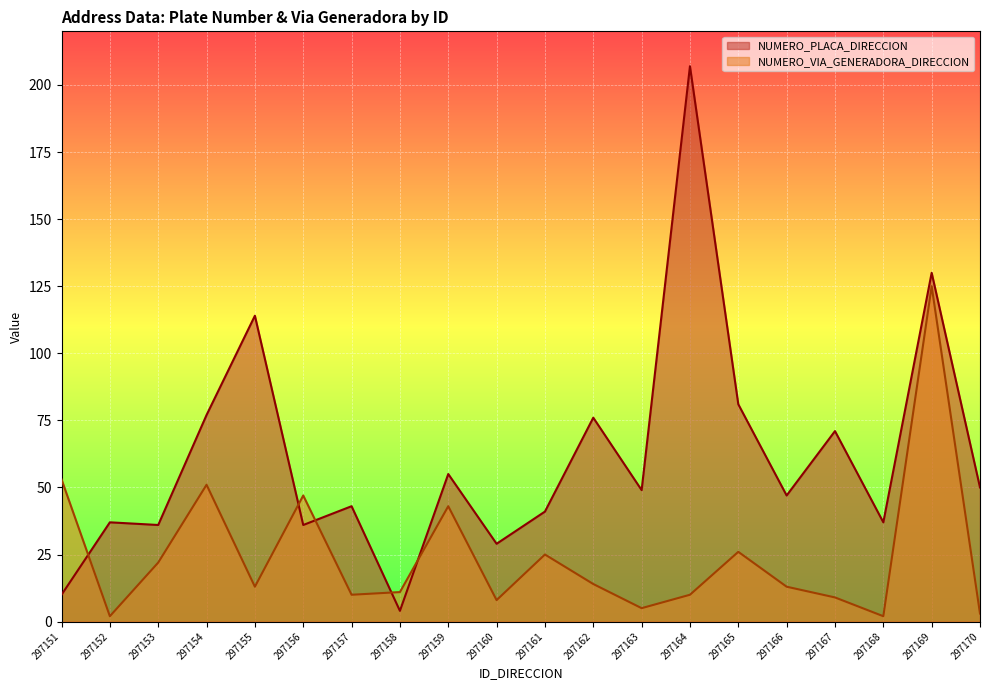

Reading right to left, extract all data points from this chart.

NUMERO_PLACA_DIRECCION: 50	130	37	71	47	81	207	49	76	41	29	55	4	43	36	114	77	36	37	10
NUMERO_VIA_GENERADORA_DIRECCION: 3	125	2	9	13	26	10	5	14	25	8	43	11	10	47	13	51	22	2	53